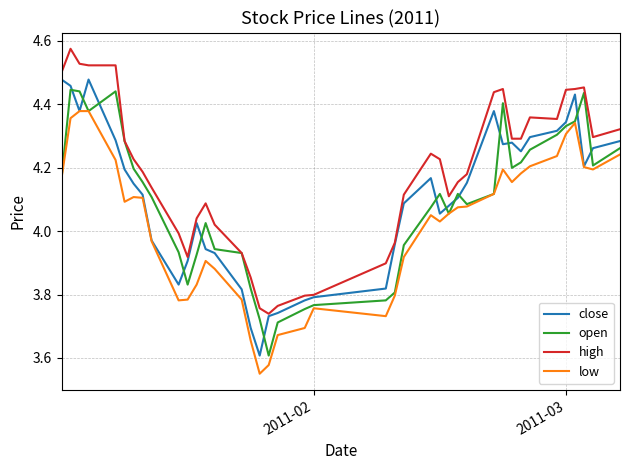

Which series has the largest total across all categories?

high